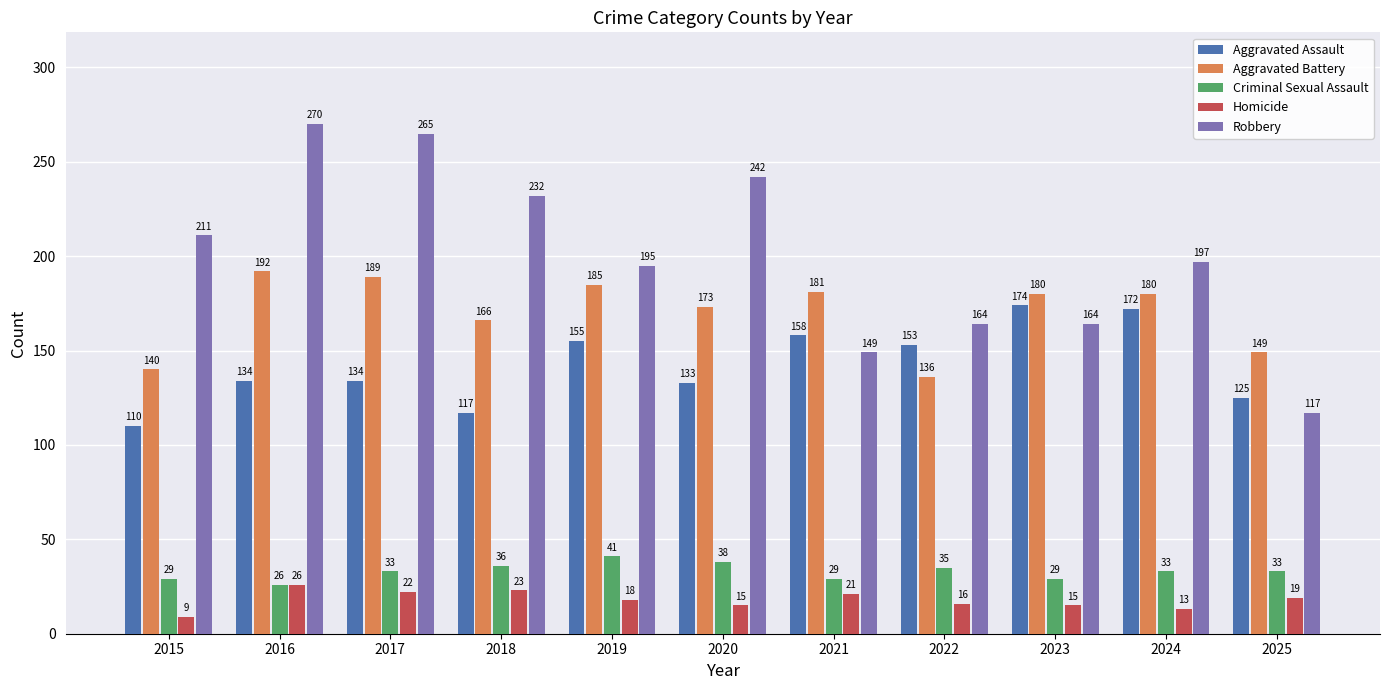

At how many categories does at least one series exceed 267?

1